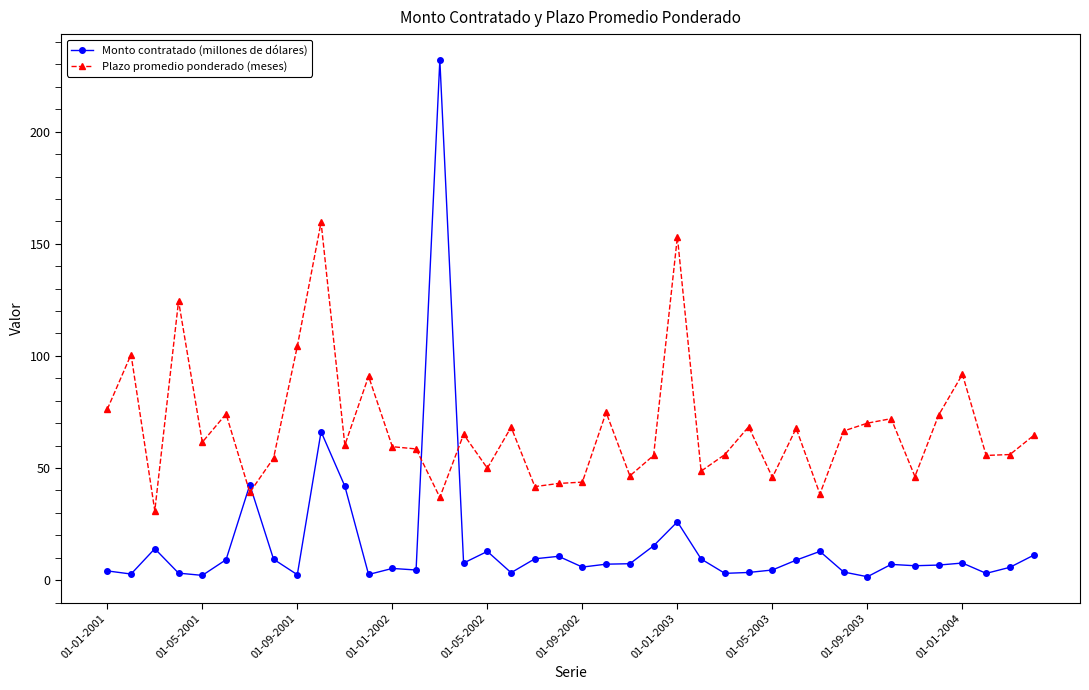

What is the difference between the maximum and second lowest values in the Plazo promedio ponderado (meses) series?

122.7